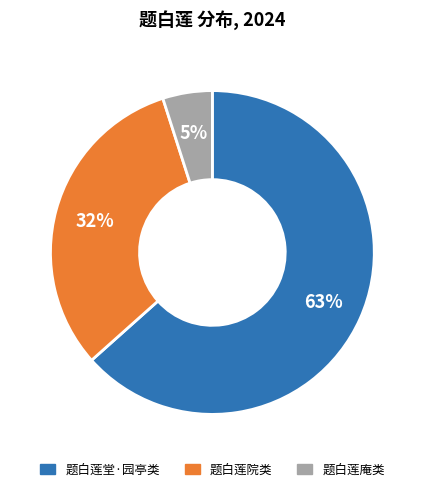

Is there a majority slice in this chart?

Yes